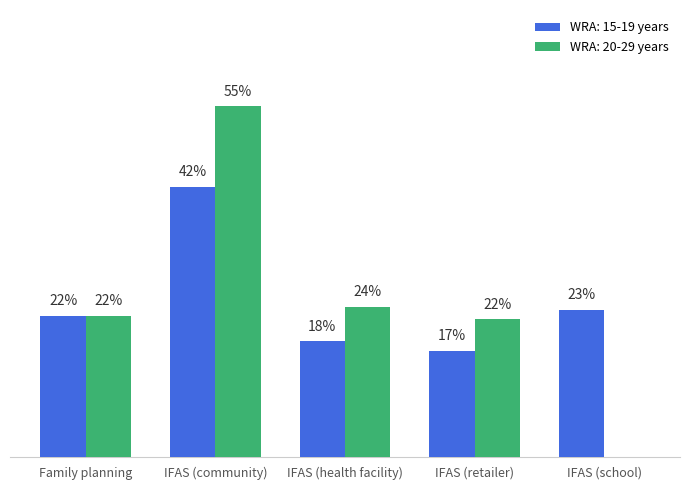

At how many categories does at least one series exceed 0?

5